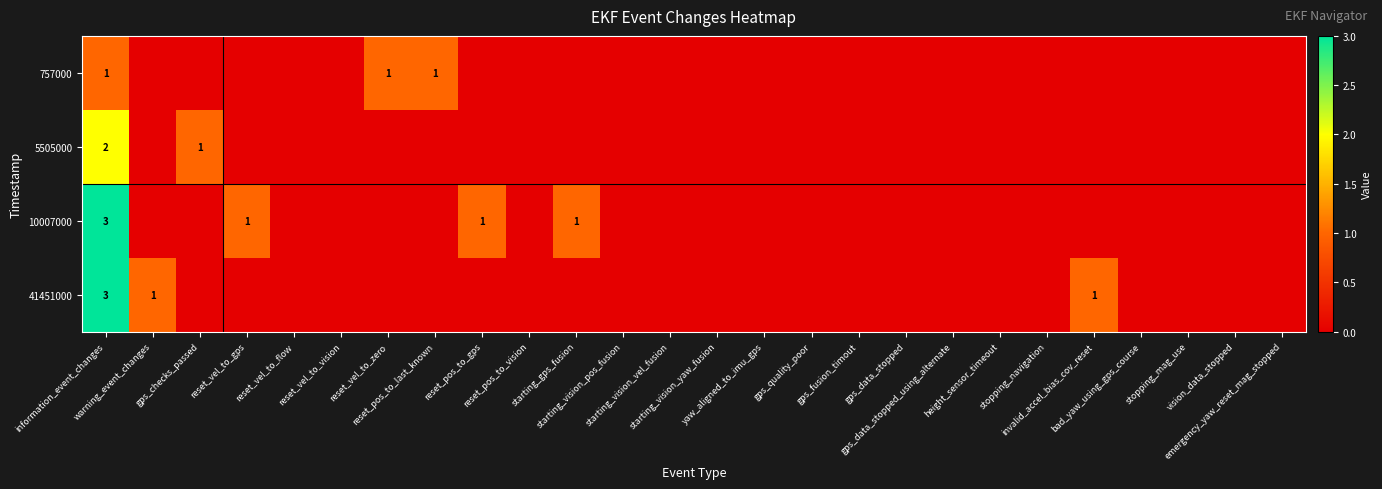

How many data points in 41451000 are above 0?

3